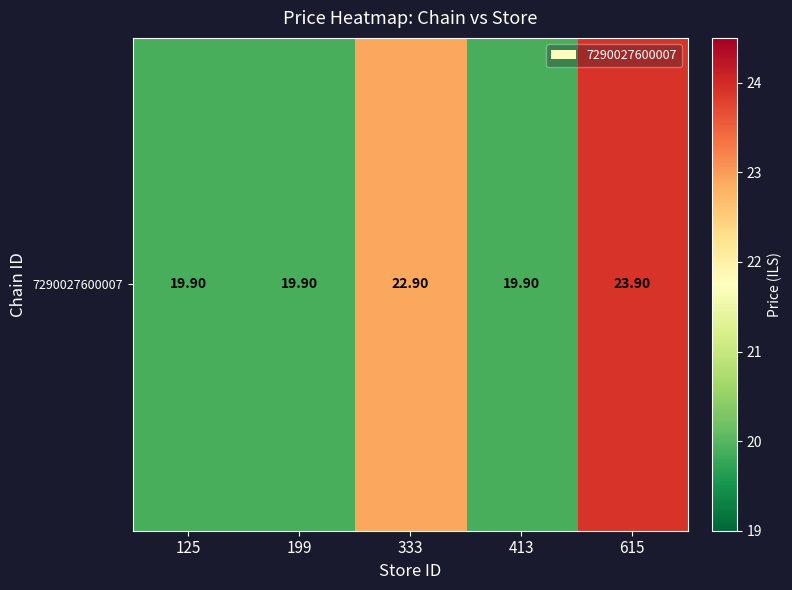

How many categories are shown in the chart?

5